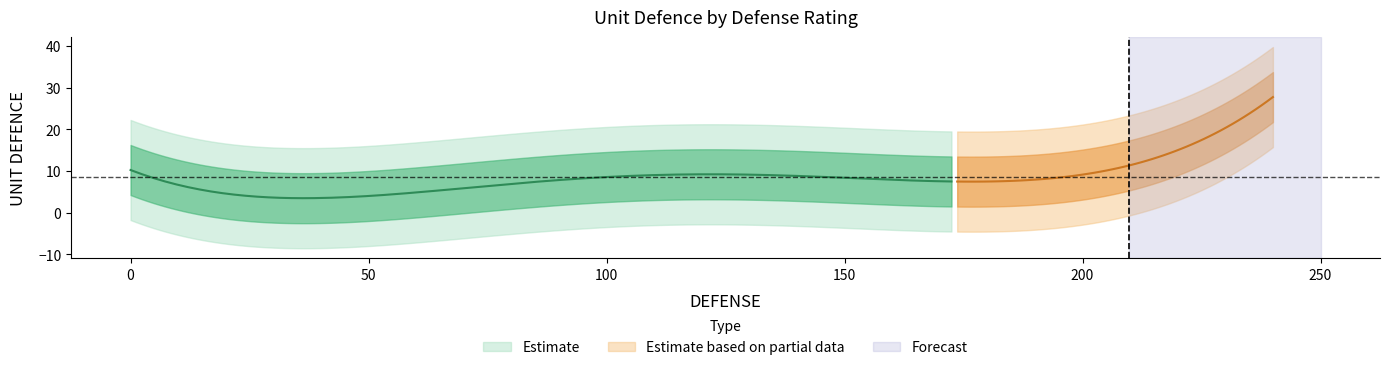

What is the sum of all values?

388